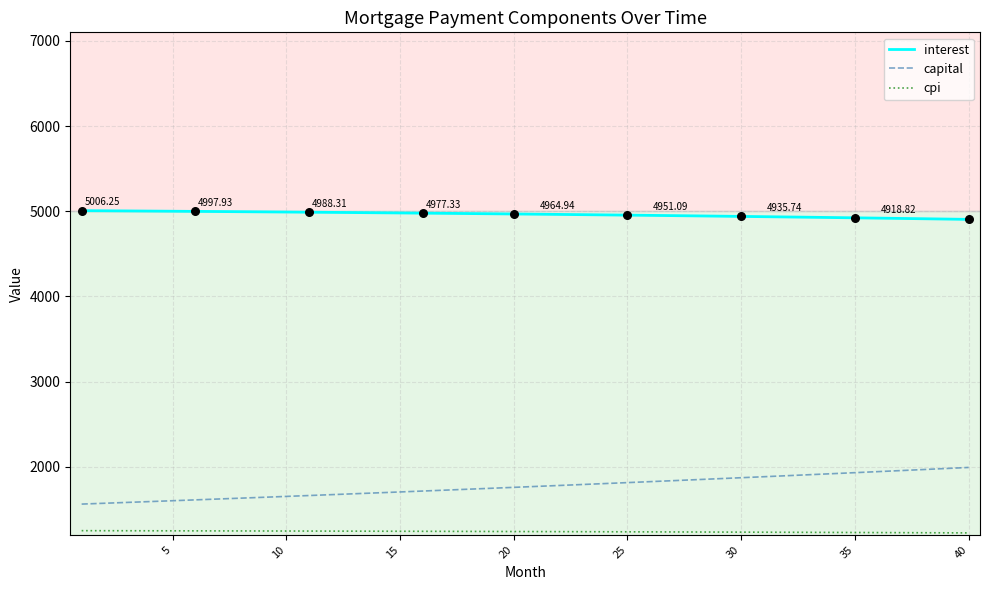

True or false: capital and interest intersect in this chart.

False